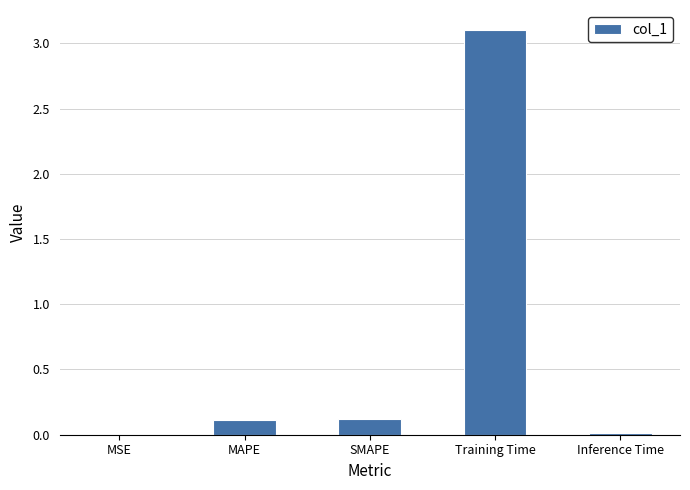

Is it true that the value at MSE is 0.0?

True